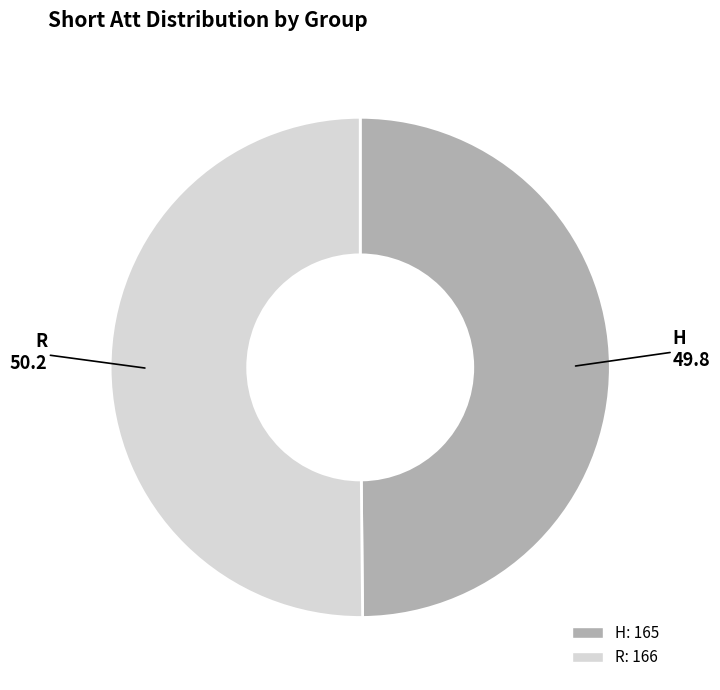

What is the ratio of the value at R to the value at H?

1.0